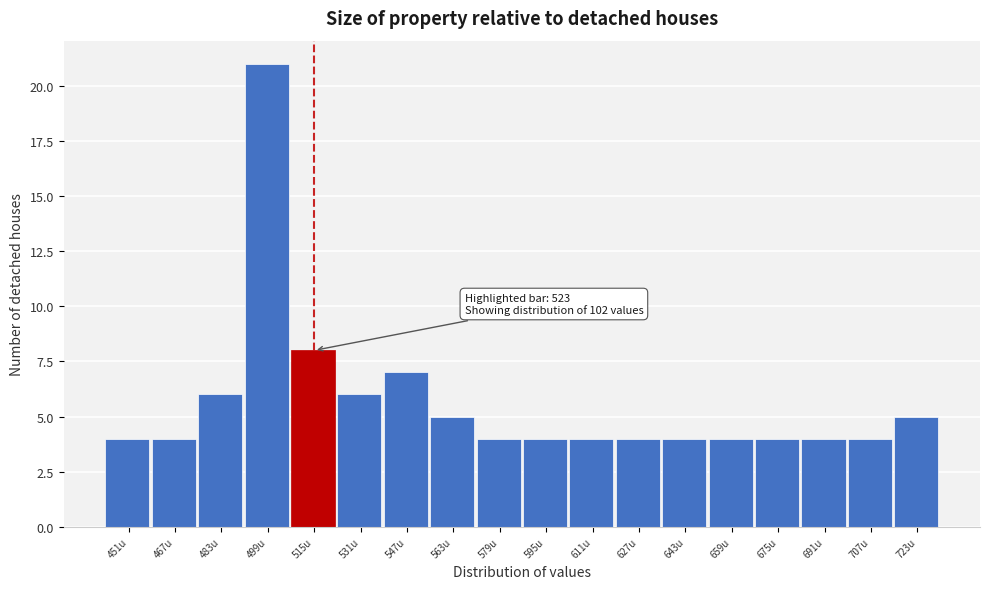

Reading left to right, transcribe all the data shown in this chart.

451u=4	467u=4	483u=6	499u=21	515u=8	531u=6	547u=7	563u=5	579u=4	595u=4	611u=4	627u=4	643u=4	659u=4	675u=4	691u=4	707u=4	723u=5